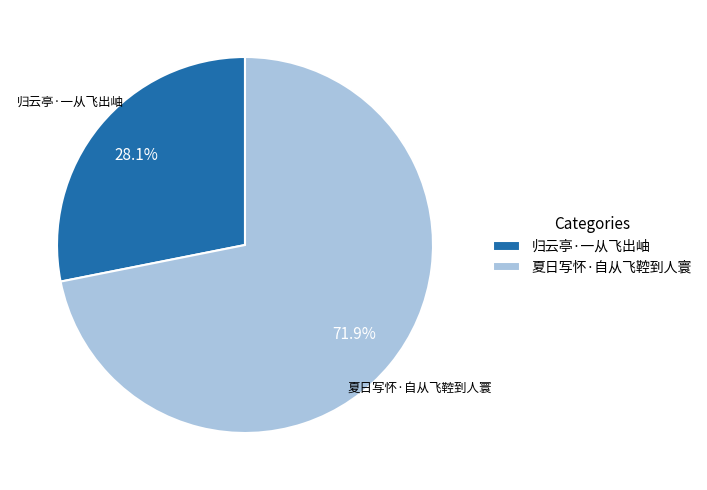

Approximately how many times larger is the value at 归云亭·一从飞出岫 compared to 夏日写怀·自从飞鞚到人寰?

0.4